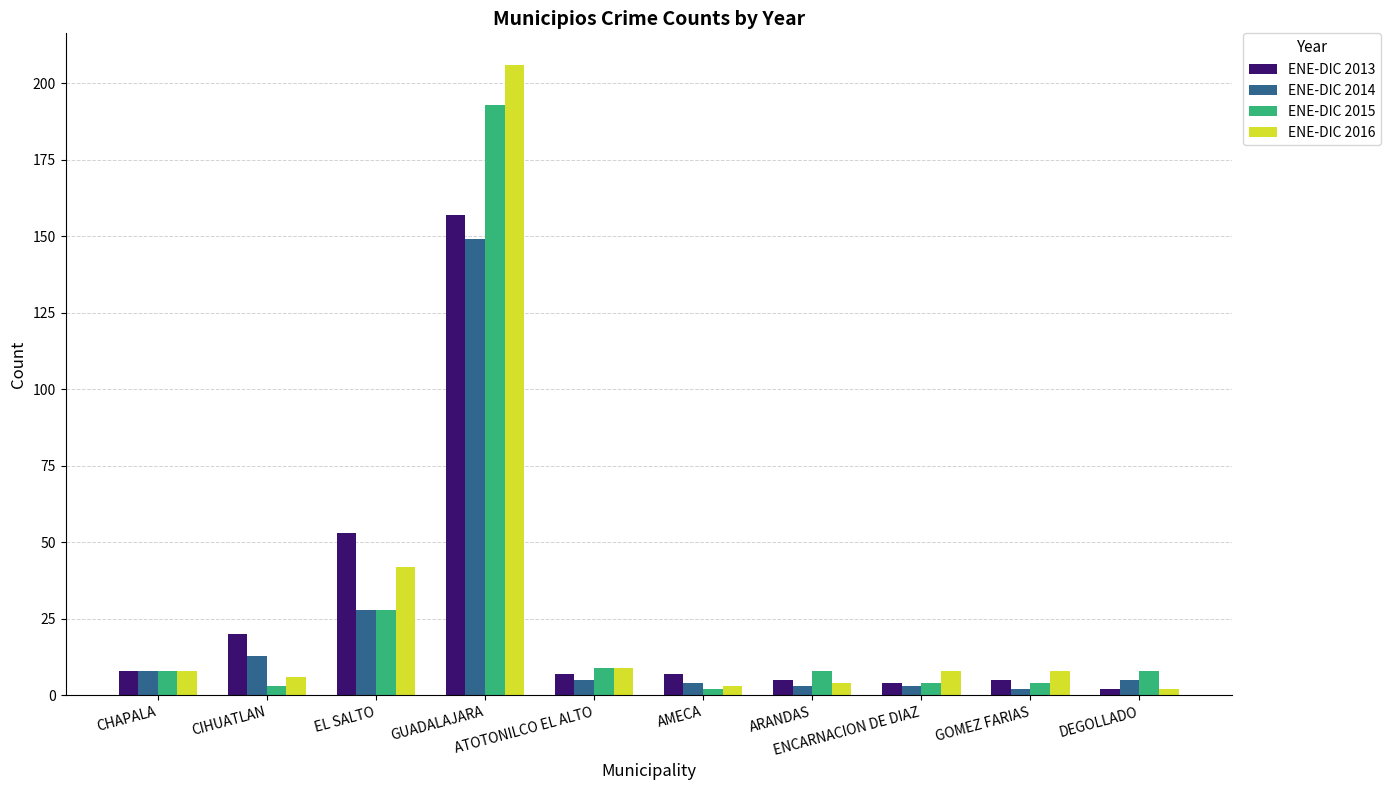

What are all the series names shown in the legend?

ENE-DIC 2013, ENE-DIC 2014, ENE-DIC 2015, ENE-DIC 2016